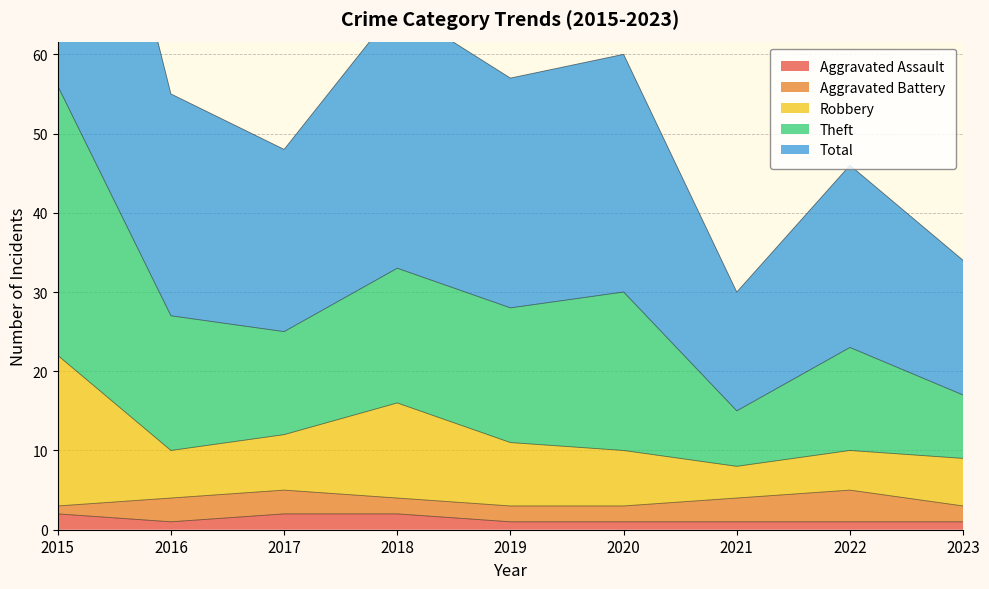

What value does the Aggravated Assault series have at 2023?

1